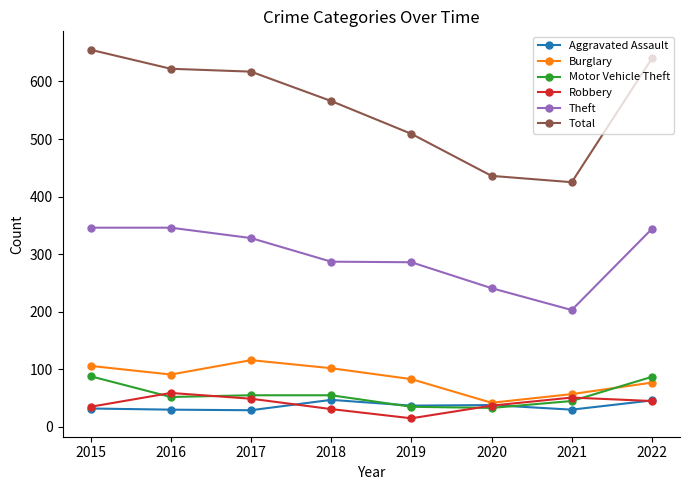

The Total series shows 640 at 2022. True or false?

True